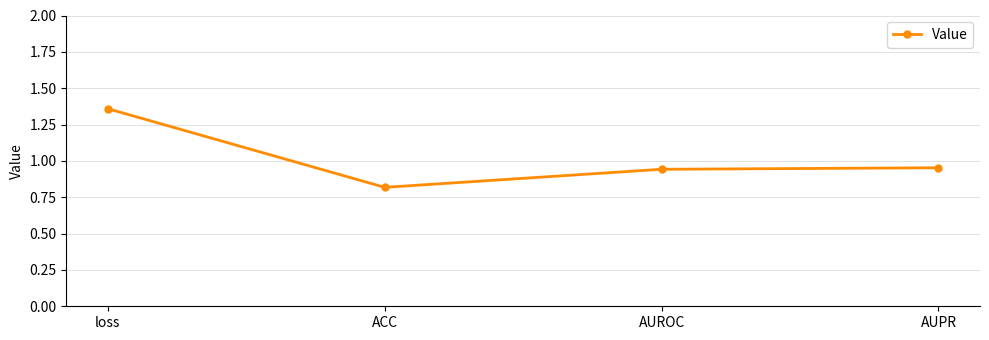

What is the difference between the values at loss and AUROC?

0.4